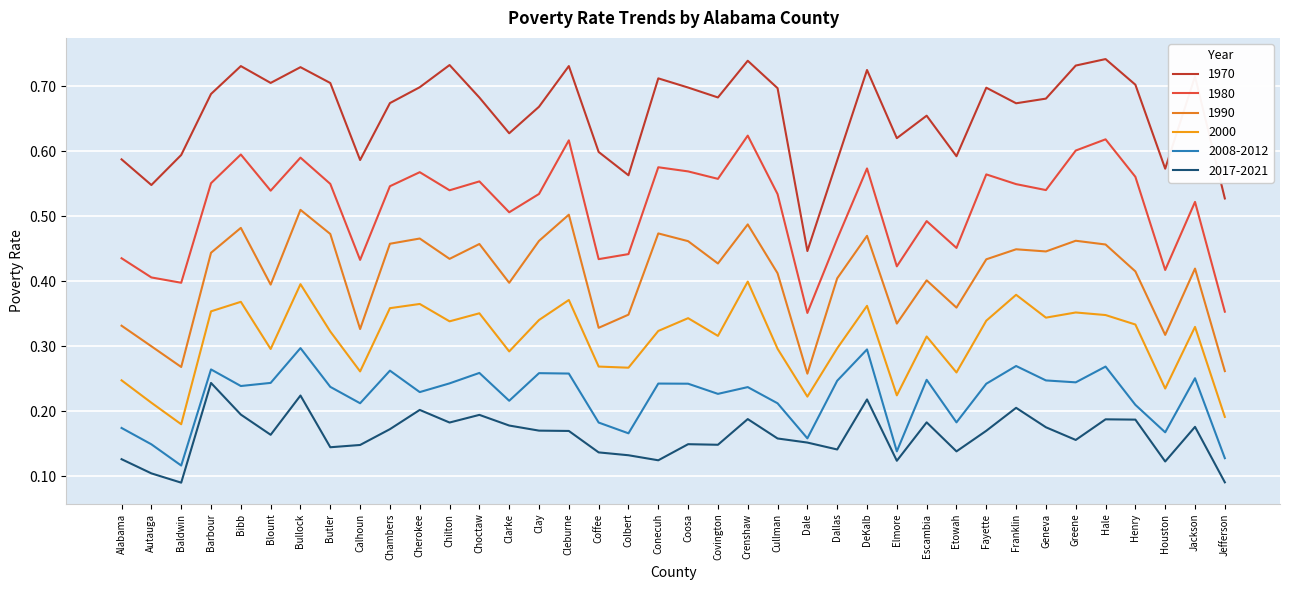

Which has a higher value, Franklin or Covington?

Covington